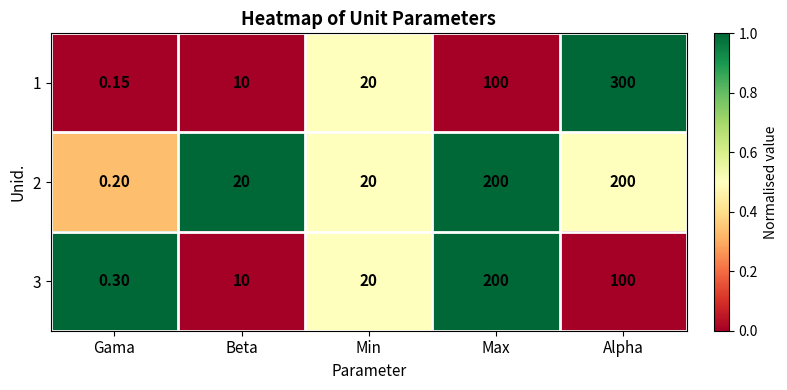

Rank the categories by 3 value from highest to lowest.

Max, Alpha, Min, Beta, Gama